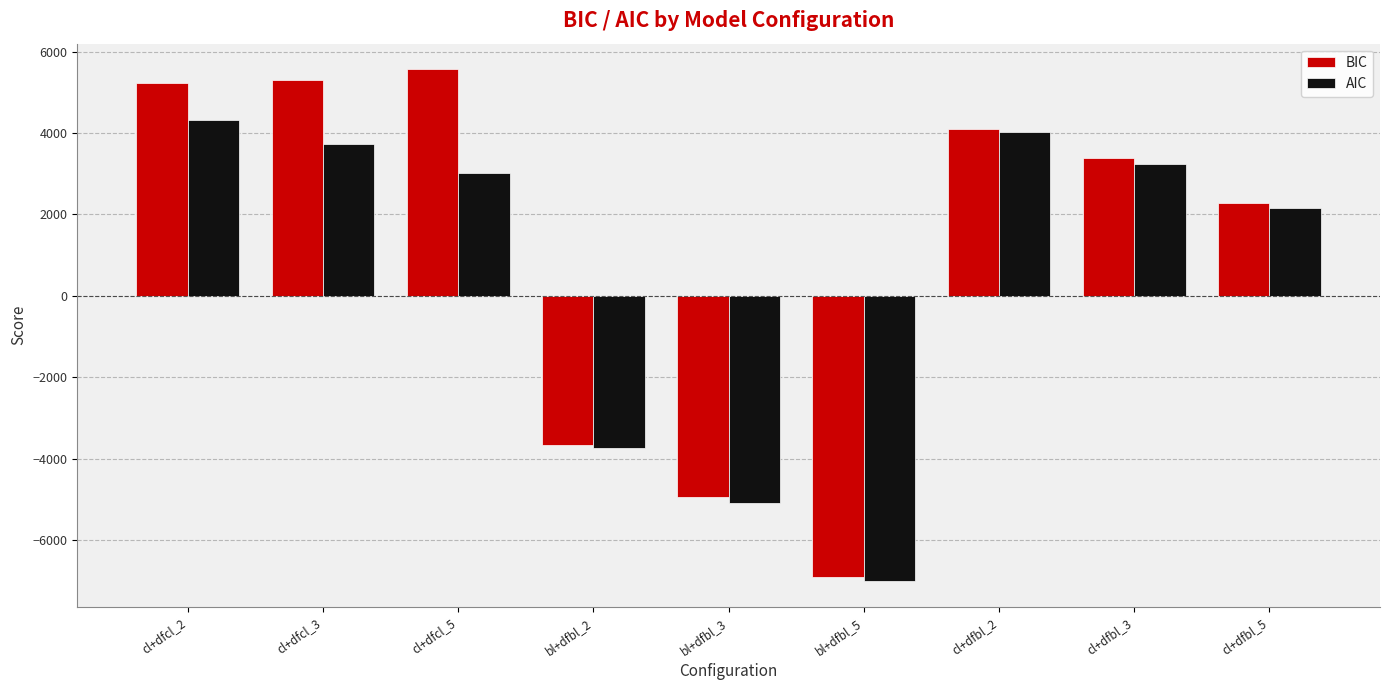

How many values in AIC are above zero?

6